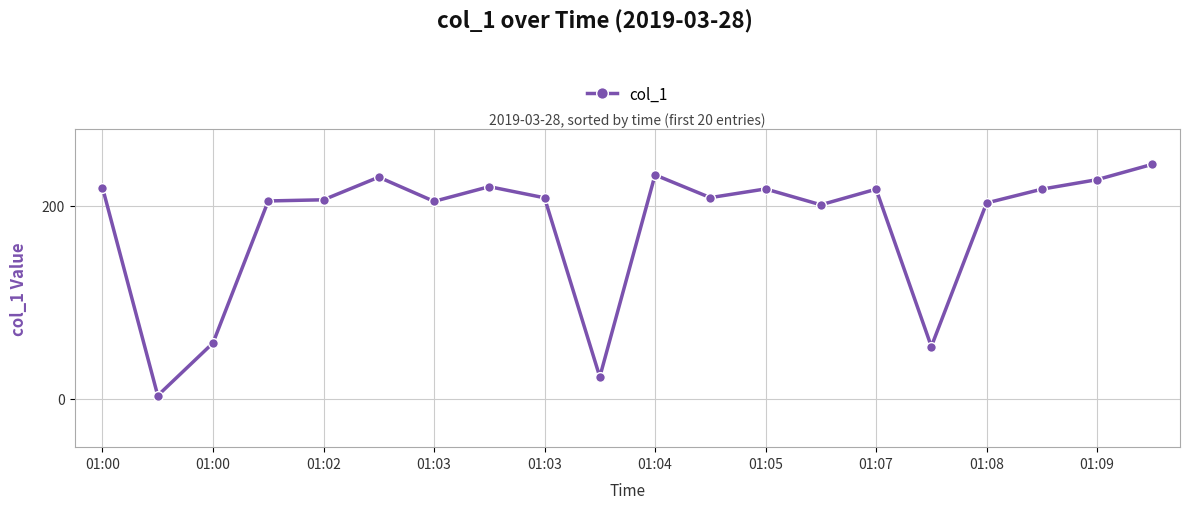

What is the value of the 11th point from the left?

231.9